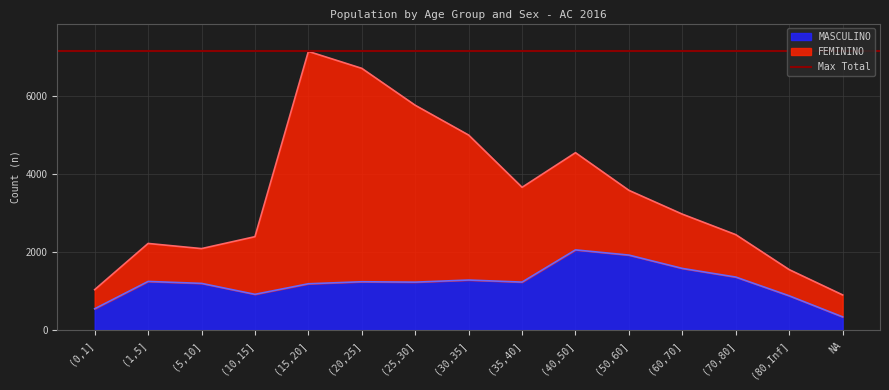

Reading left to right, what are all the values shown in this chart?

544	1246	1196	915	1186	1238	1228	1282	1229	2056	1922	1580	1358	877	336